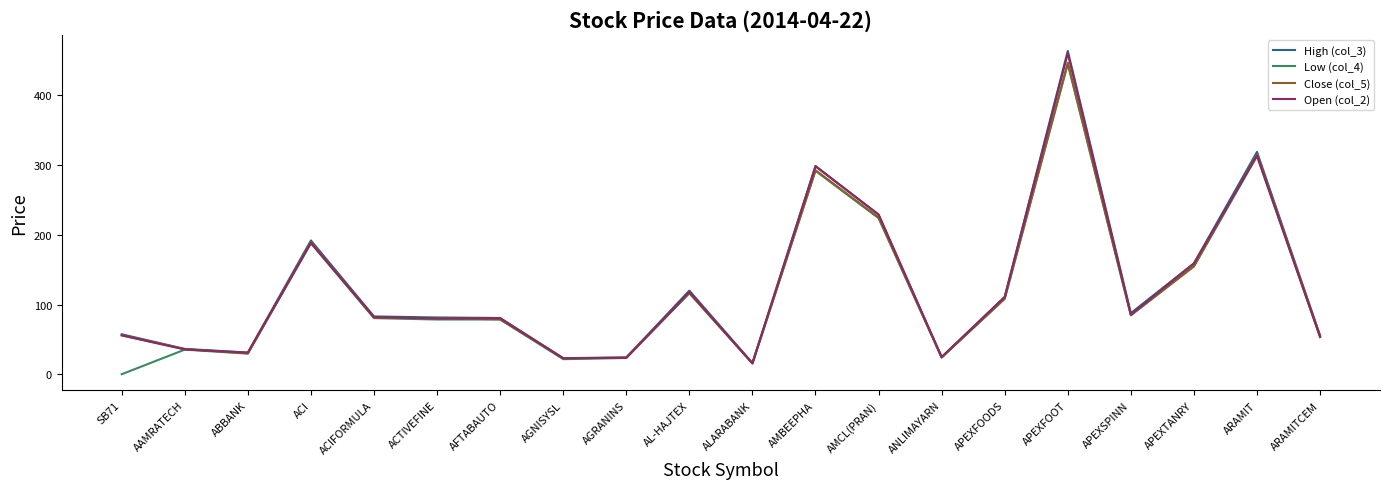

How many values in the Low (col_4) series are below 80?

10